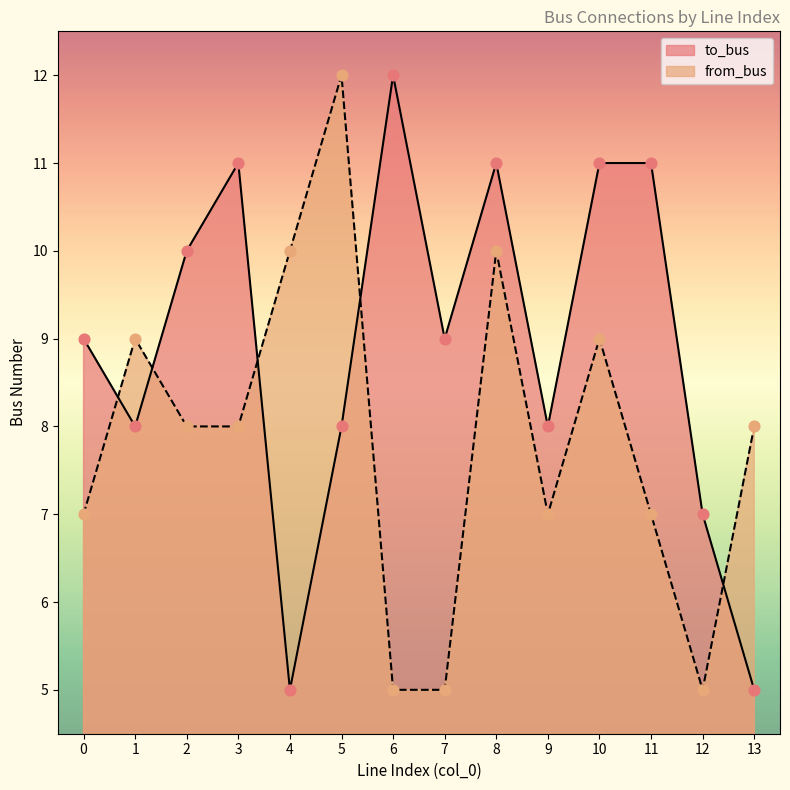

Which series has the largest Y range (max minus min)?

to_bus